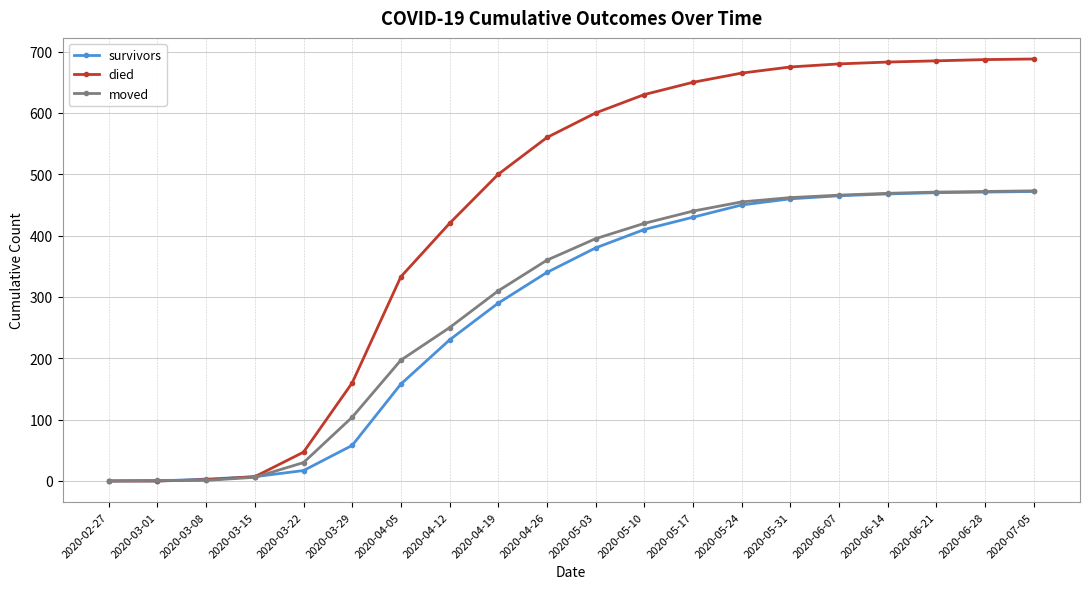

The value of survivors at 2020-07-05 is 472. True or false?

True